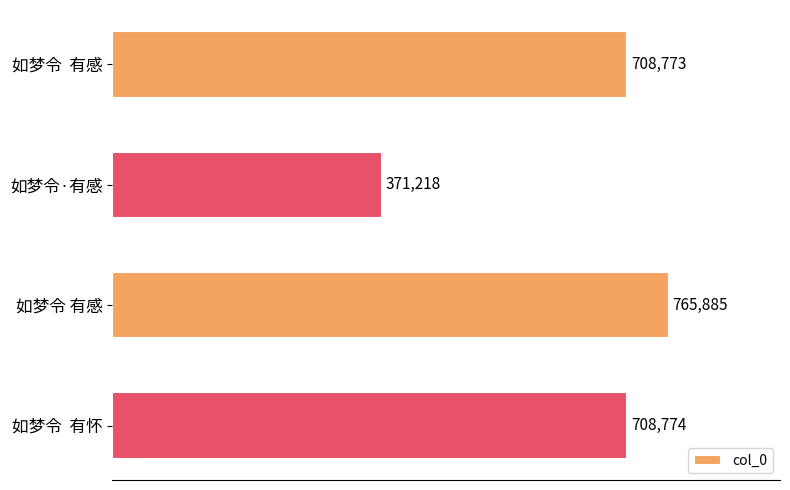

Rank the categories by value from lowest to highest.

如梦令·有感, 如梦令  有感, 如梦令  有怀, 如梦令 有感